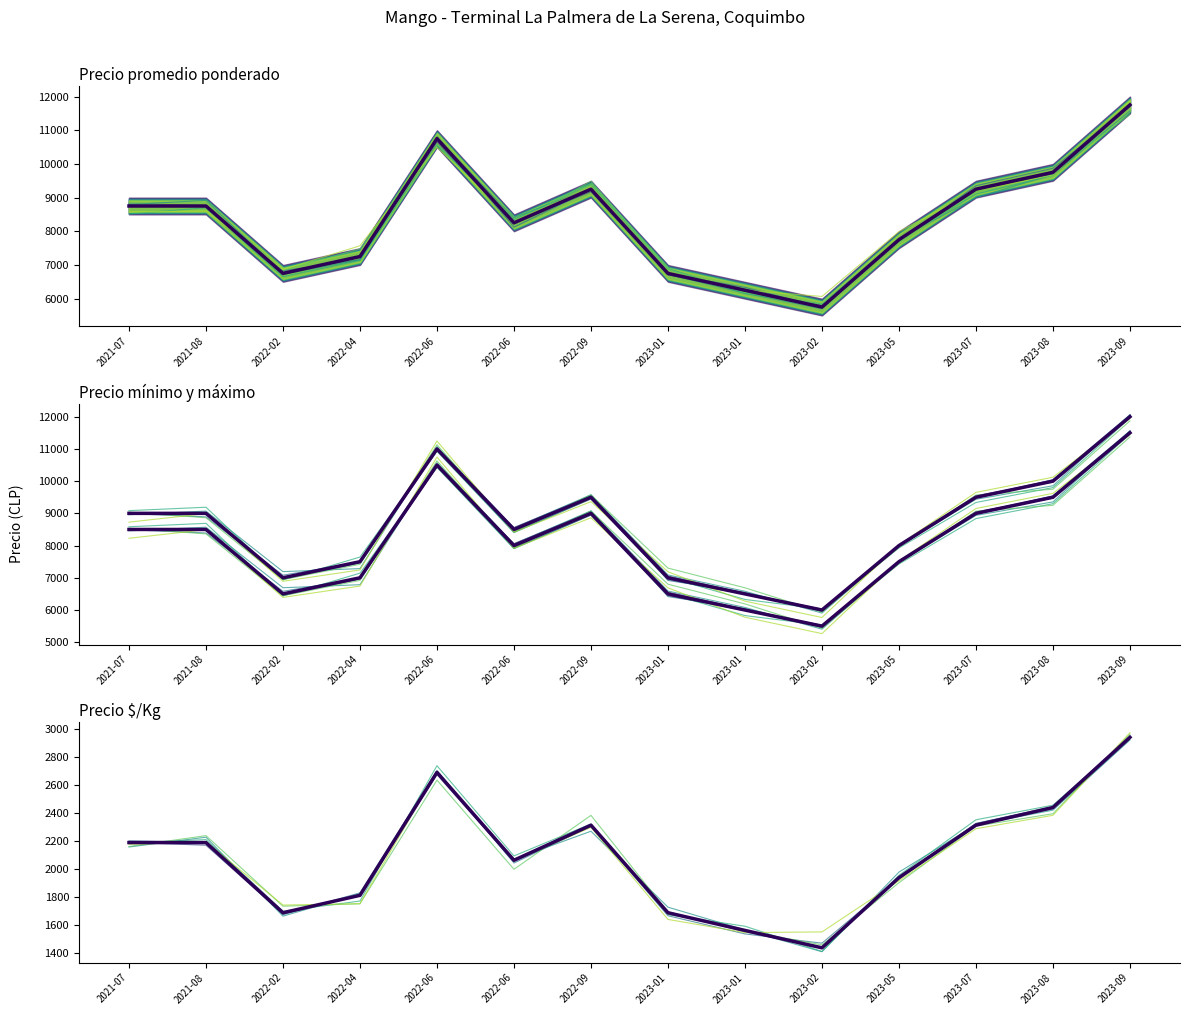

What is the sum of the Precio minimo values at 2023-05-26 and 2021-07-30?

16500